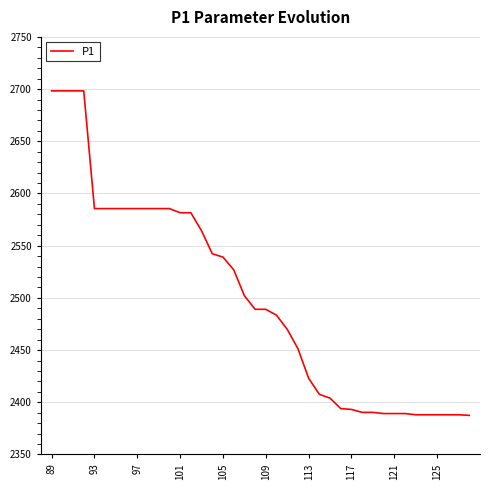

What is the difference between the maximum and minimum values?

310.8